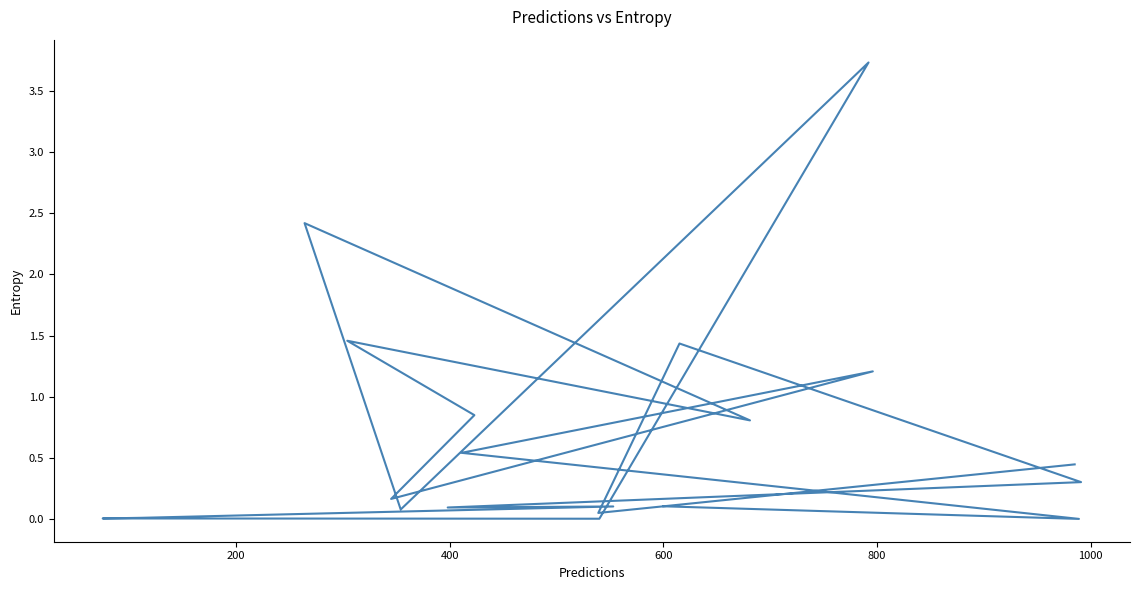

How many lines are shown in the chart?

1